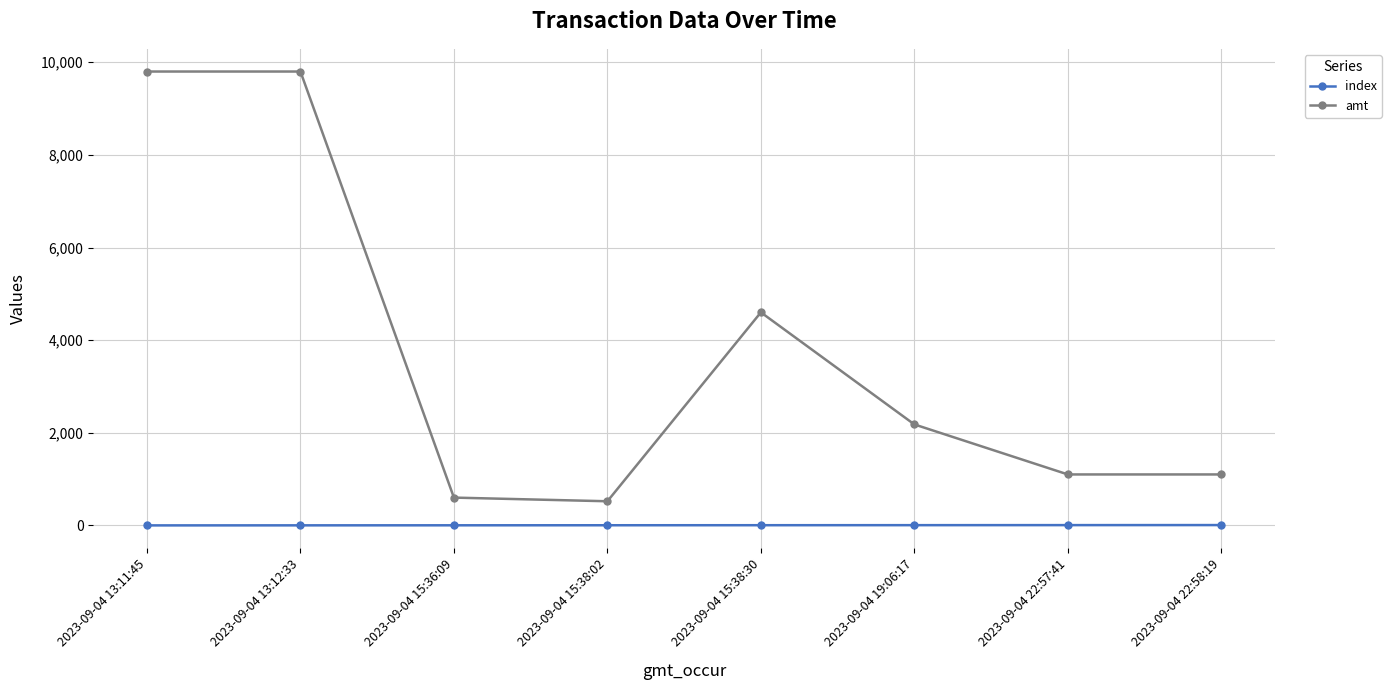

How many values in the amt series are below 2180?

4